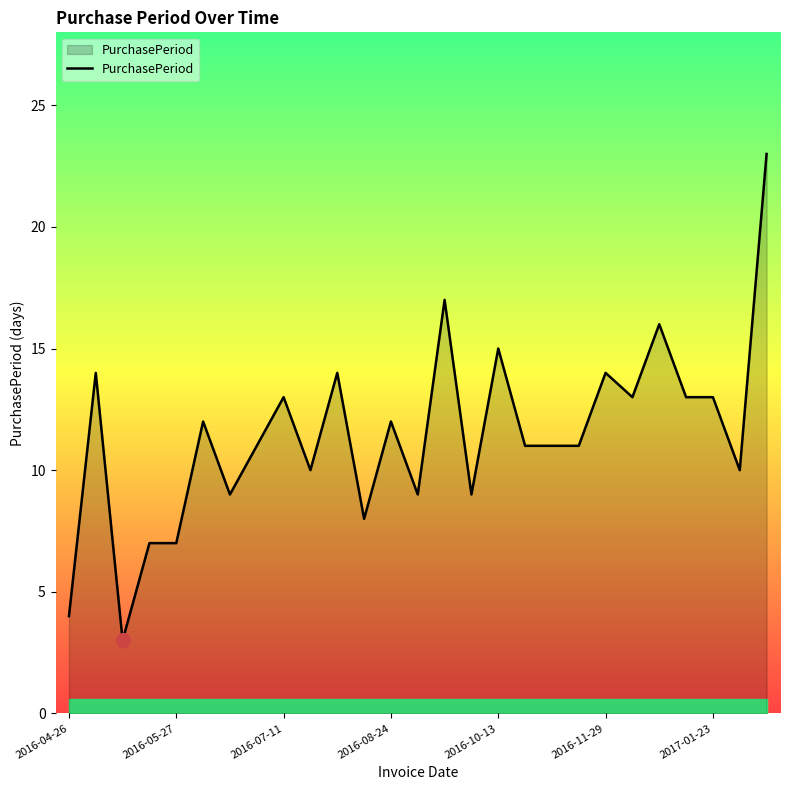

How many distinct data groups are displayed?

1